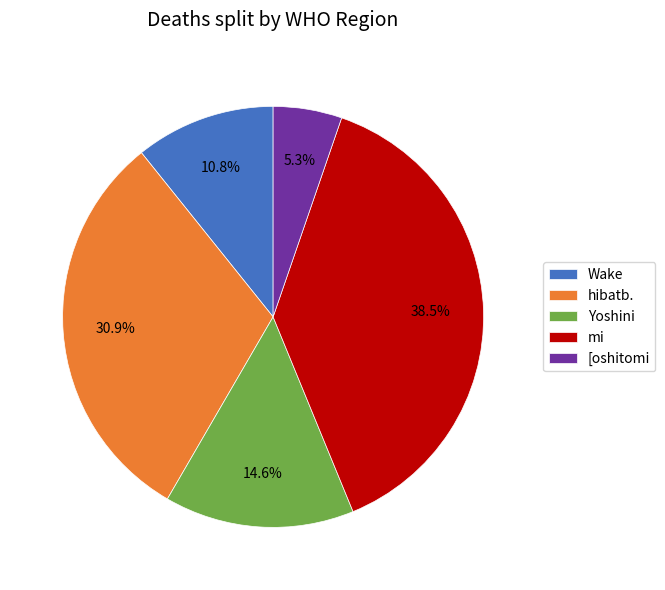

Count the number of slices in the pie.

5